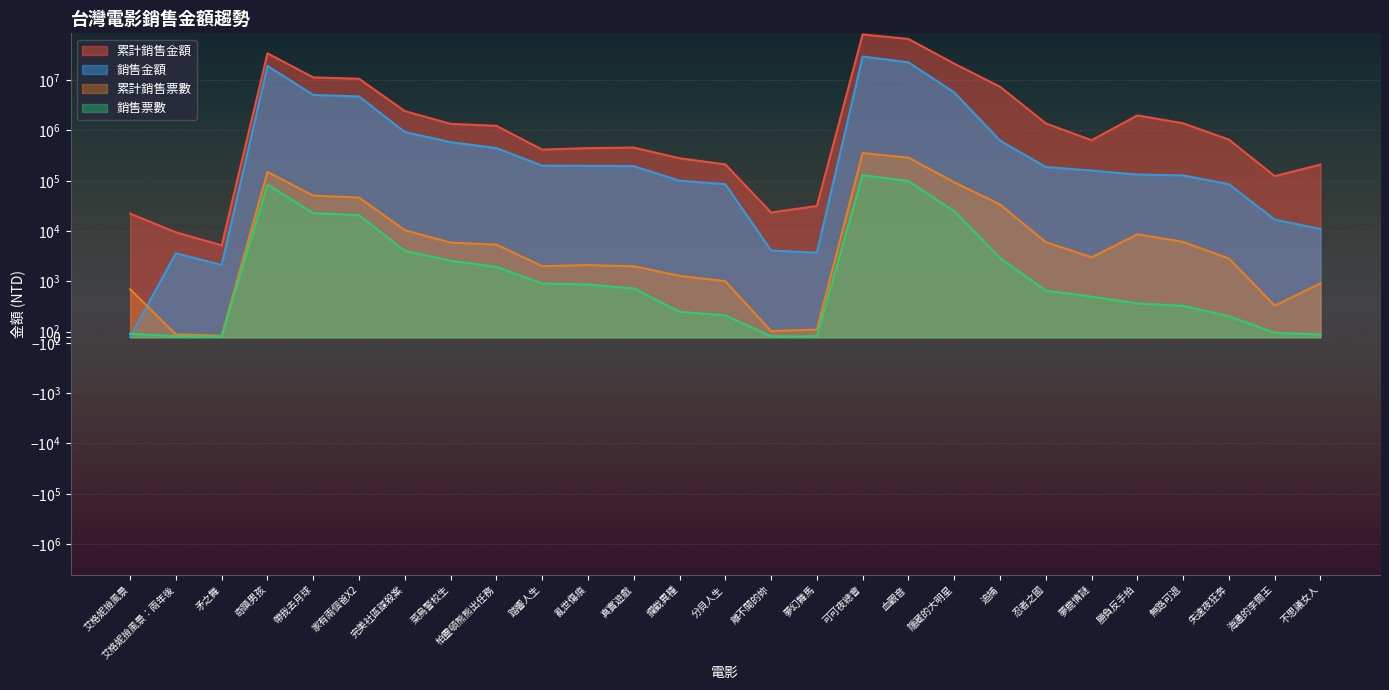

At which category is the sum across all series the highest?

可可夜總會